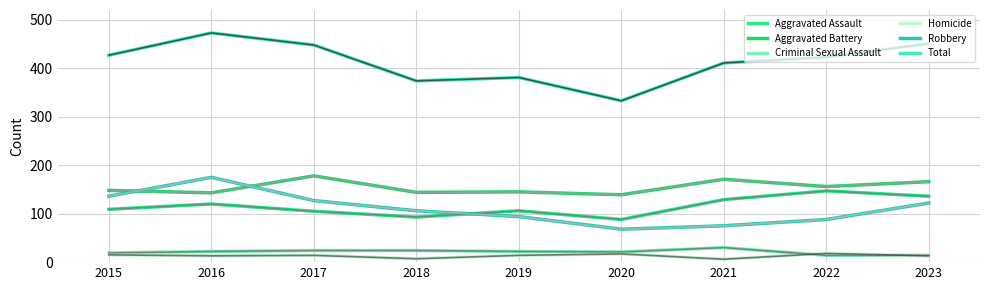

What is the lowest value of the Total series?

333